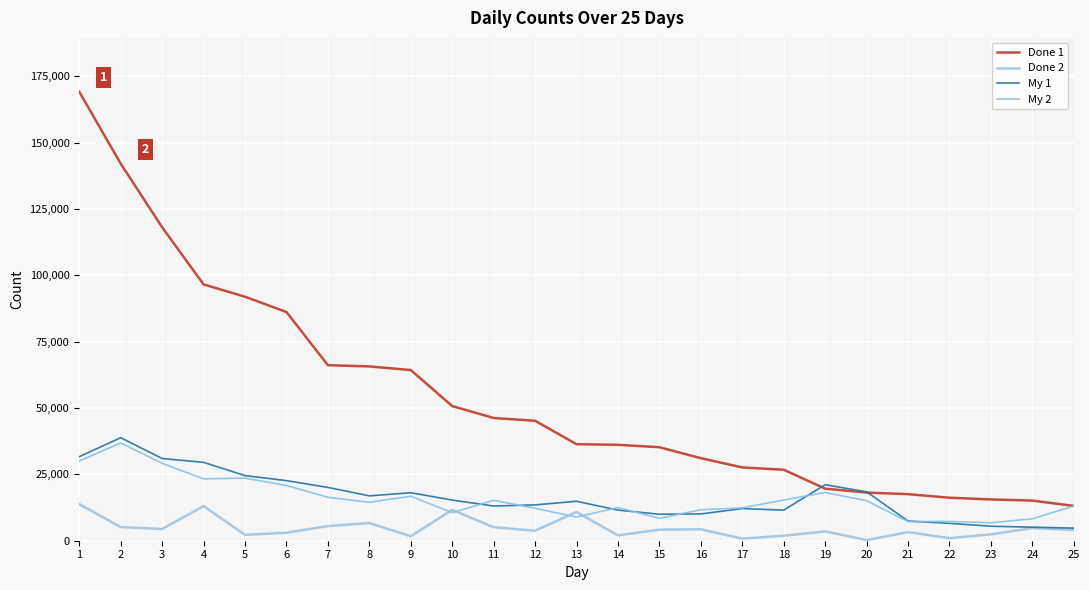

Is this an area chart (filled region under the line)?

No